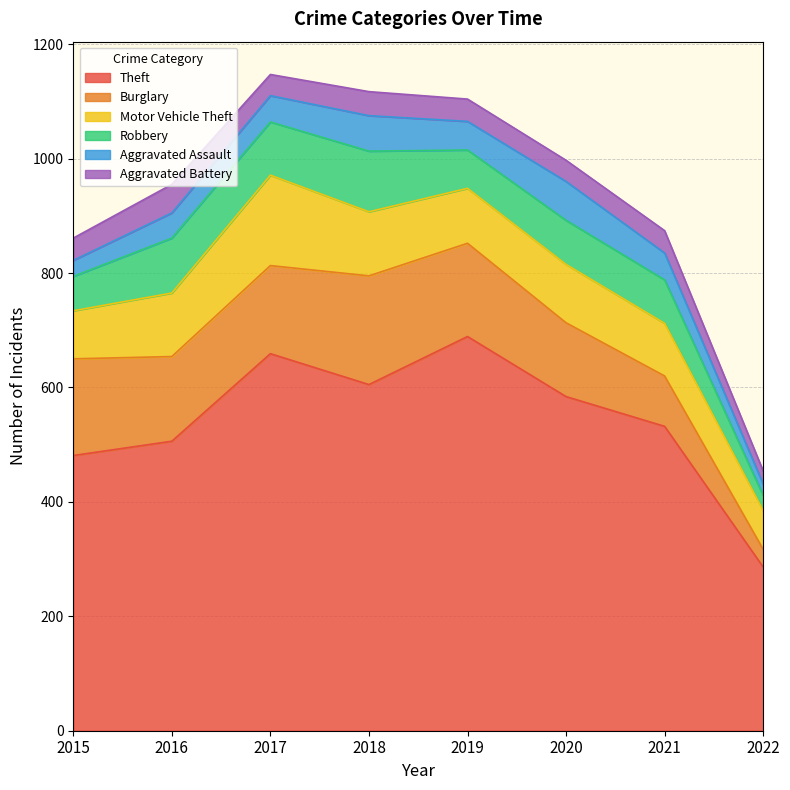

What is the highest value of the Theft series?

689